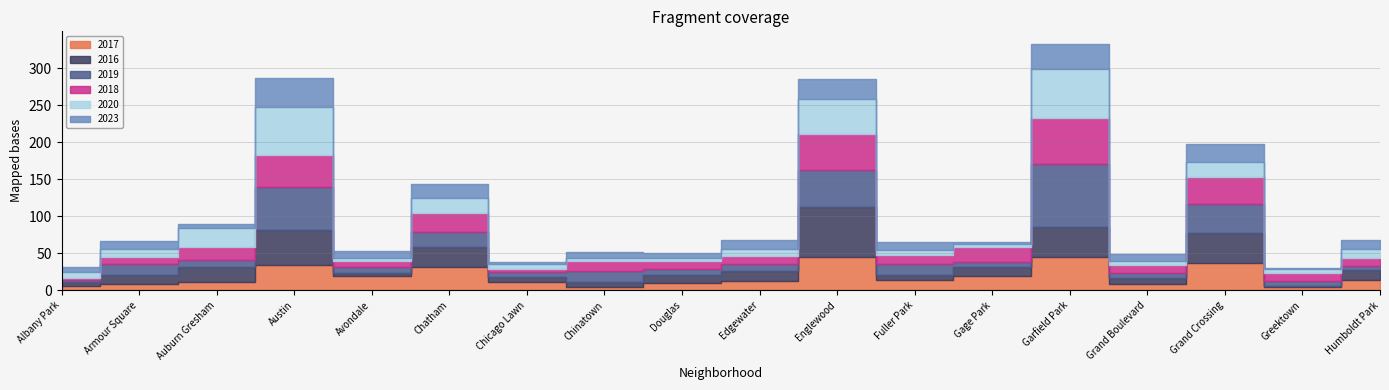

At which category does 2023 reach its first local valley?

Auburn Gresham